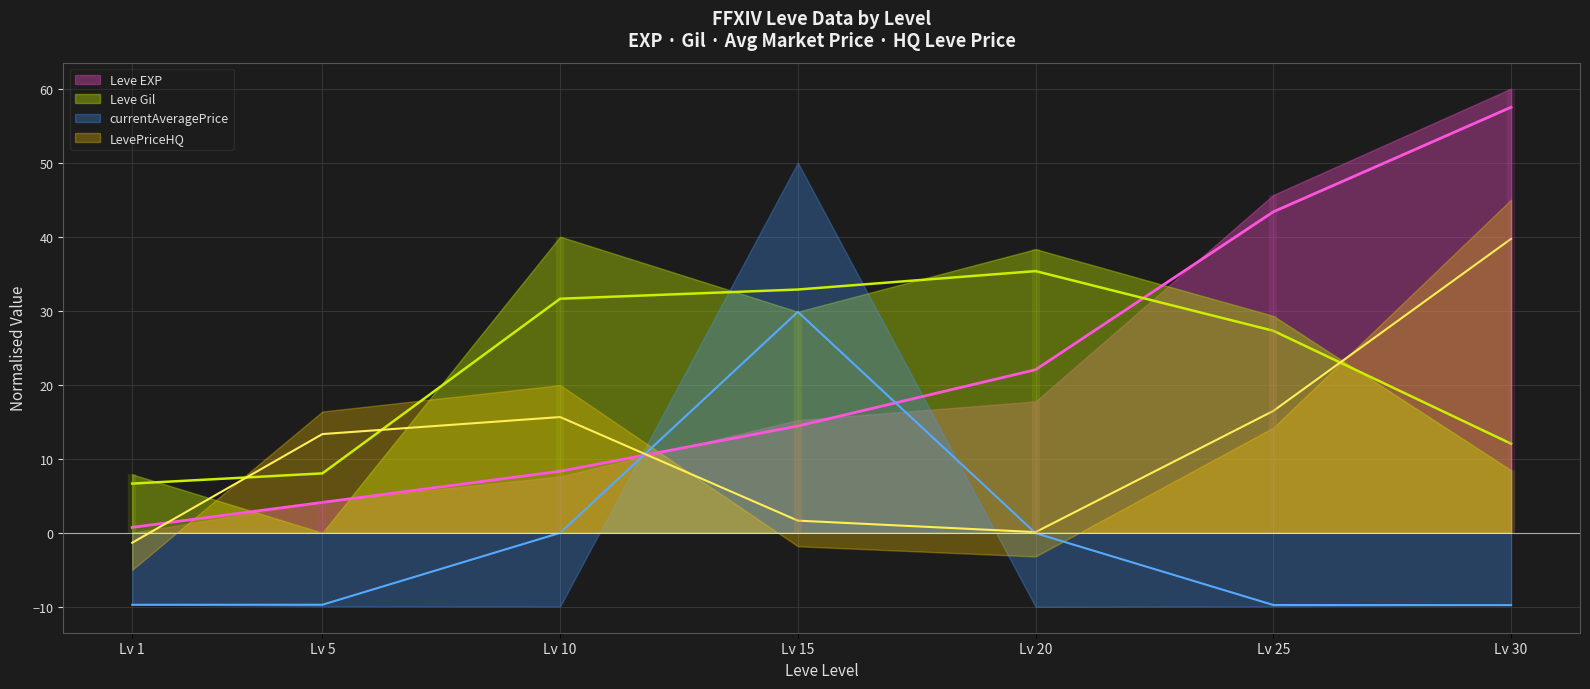

Is the value of LevePriceHQ at Lv 1 greater than the value of Leve EXP at Lv 20?

No